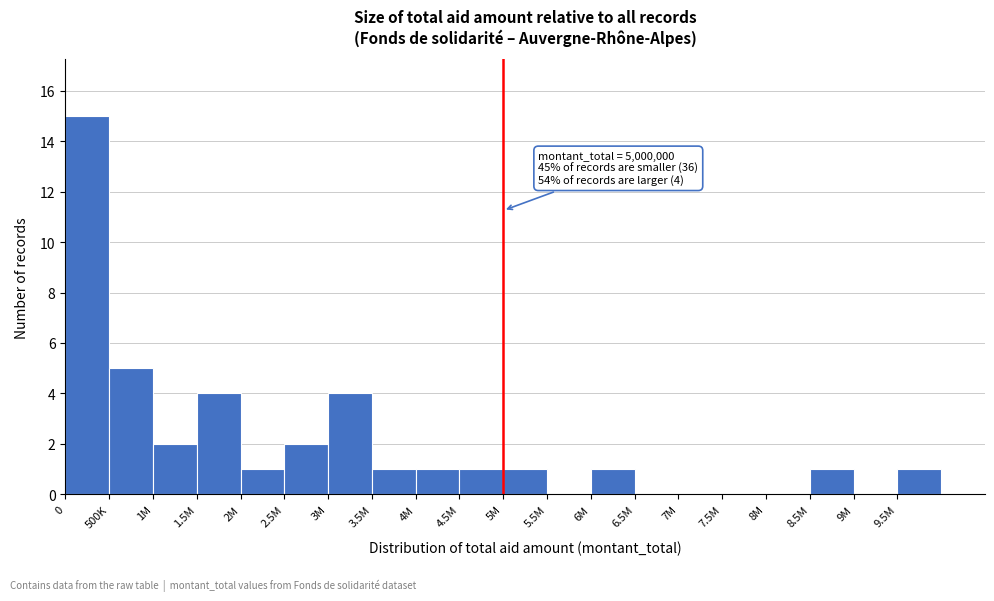

Reading right to left, extract all data points from this chart.

9.5M=1	9M=0	8.5M=1	8M=0	7.5M=0	7M=0	6.5M=0	6M=1	5.5M=0	5M=1	4.5M=1	4M=1	3.5M=1	3M=4	2.5M=2	2M=1	1.5M=4	1M=2	500K=5	0=15